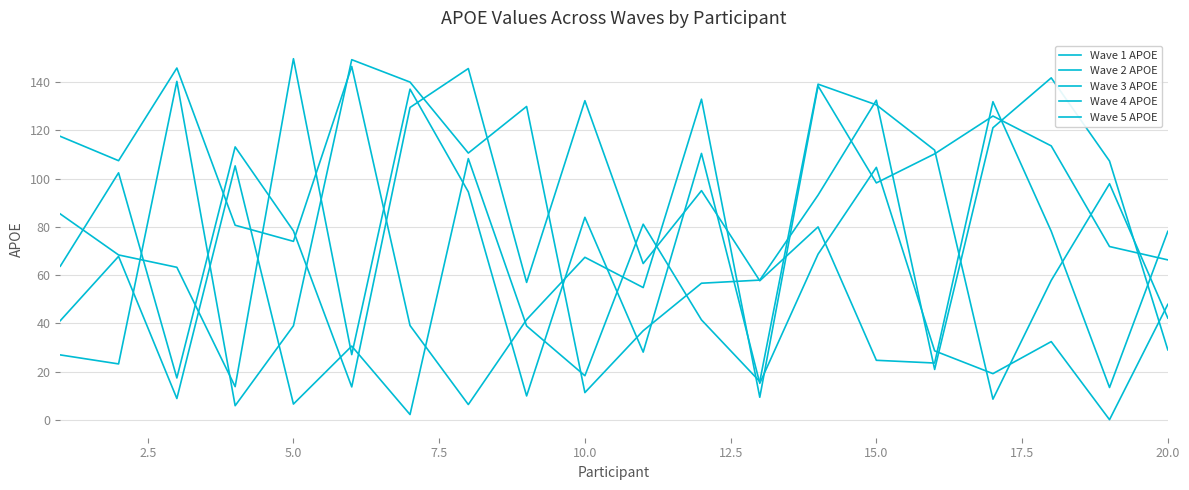

Reading left to right, what are all the values shown in this chart?

Wave 1 APOE: 117.5	107.4	145.8	80.7	74.0	146.4	39.1	6.4	41.6	67.4	54.8	132.8	9.4	138.3	98.2	110.2	125.9	113.5	71.8	66.3
Wave 2 APOE: 85.3	68.3	63.2	13.8	149.6	27.1	137.0	94.5	10.0	83.9	28.1	110.4	15.2	68.7	104.6	28.6	19.2	32.5	0.1	47.9
Wave 3 APOE: 63.7	102.4	17.4	113.1	78.3	13.7	129.4	145.5	57.0	132.2	64.8	95.0	57.7	80.0	24.7	23.6	131.8	78.2	13.4	78.1
Wave 4 APOE: 26.9	23.2	140.2	5.9	39.0	149.2	139.9	110.5	129.8	11.3	37.0	56.6	57.9	93.1	132.4	20.9	121.0	141.7	107.2	29.0
Wave 5 APOE: 41.1	67.8	8.9	105.2	6.6	30.6	2.3	108.2	39.0	18.3	81.1	41.5	15.9	139.1	130.5	111.7	8.6	57.8	97.8	42.2